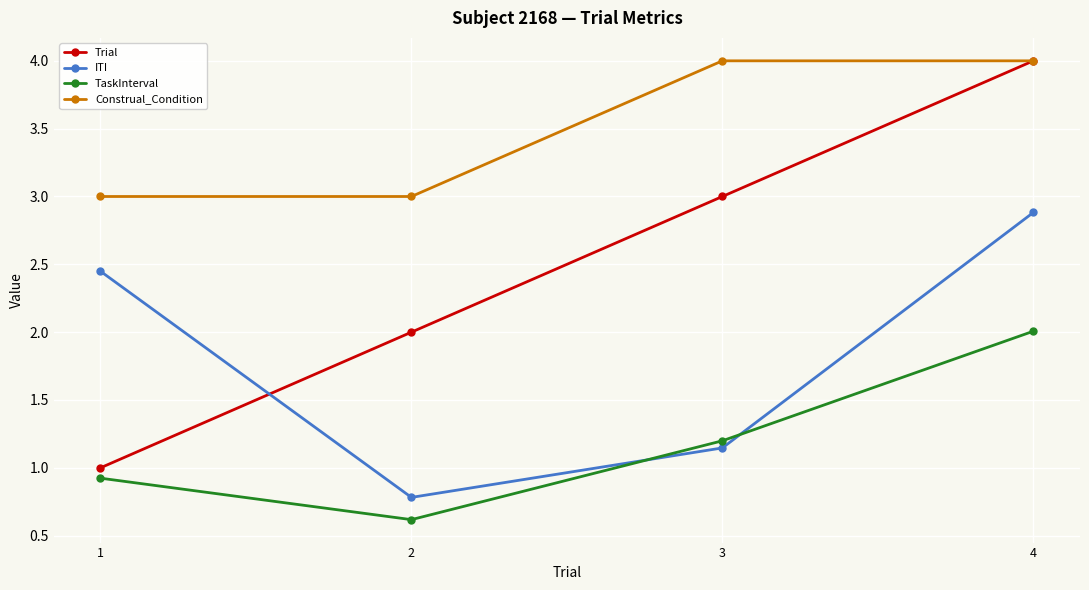

Count the Construal_Condition values in the range 3 to 4.

4